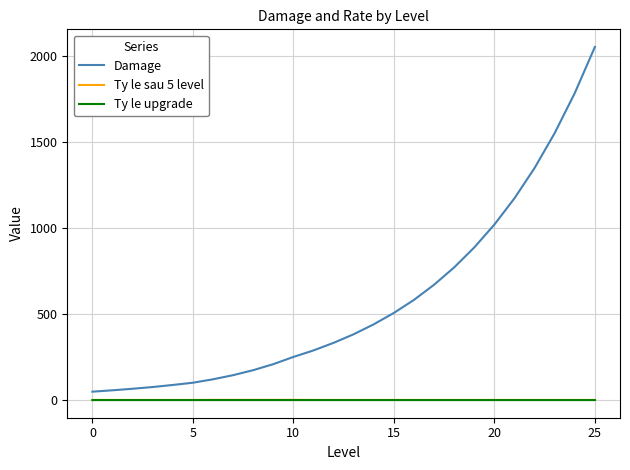

True or false: Damage and Ty le upgrade cross at least once.

False